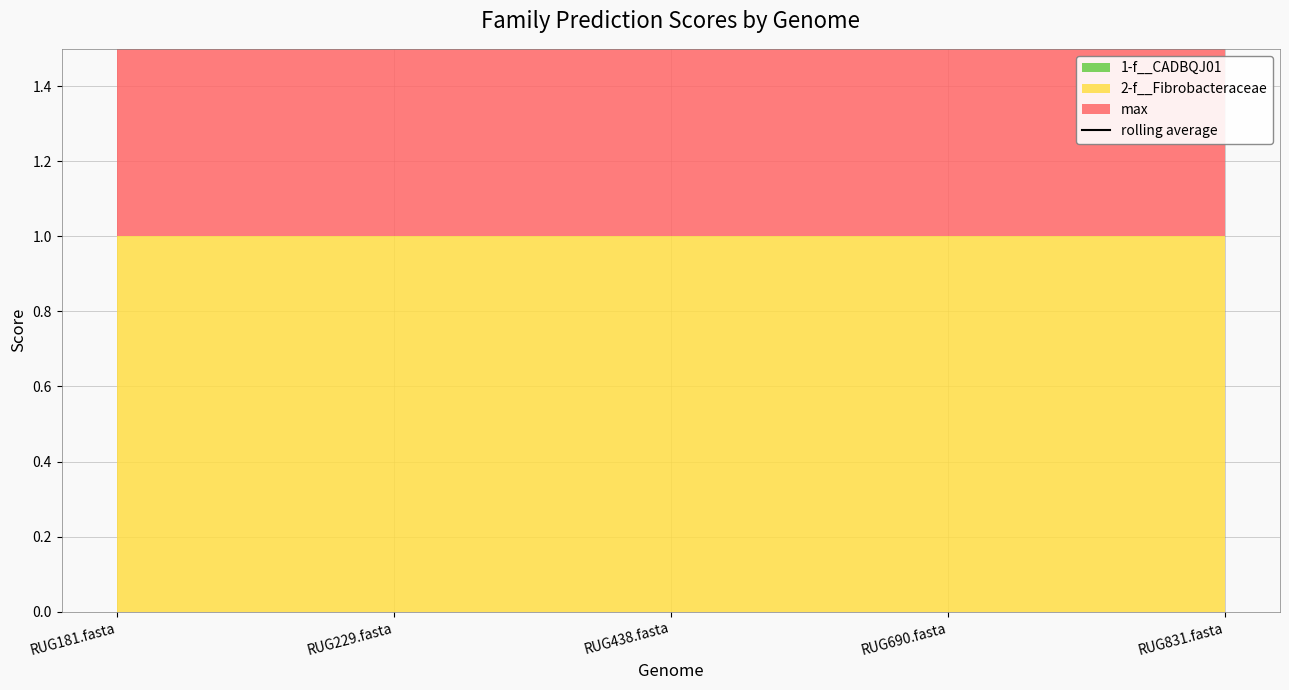

True or false: 2-f__Fibrobacteraceae and 1-f__CADBQJ01 cross at least once.

False